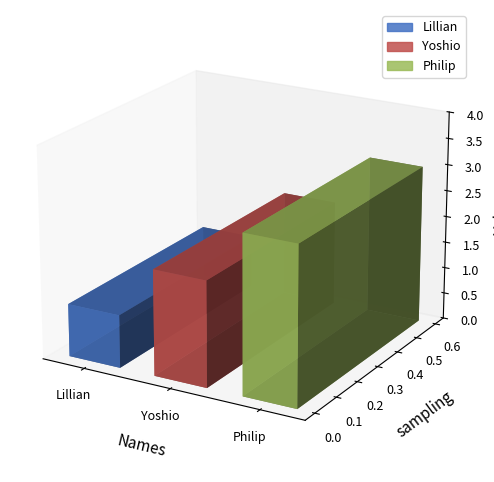

What is the maximum value shown in the chart?

3